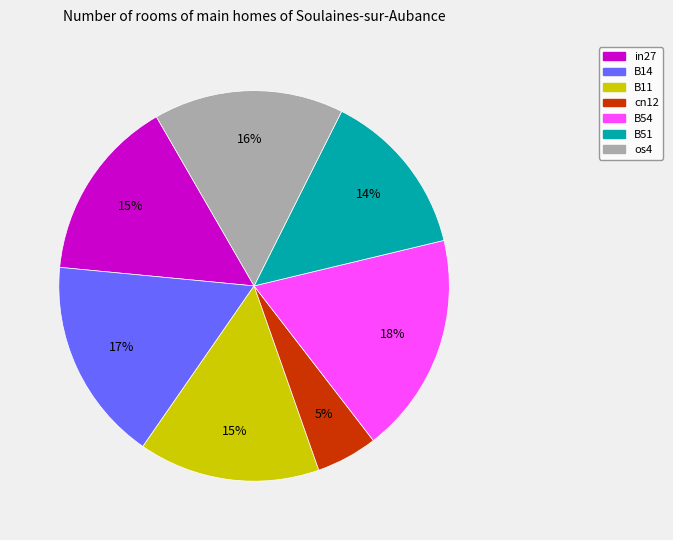

How many segments does this pie chart have?

7